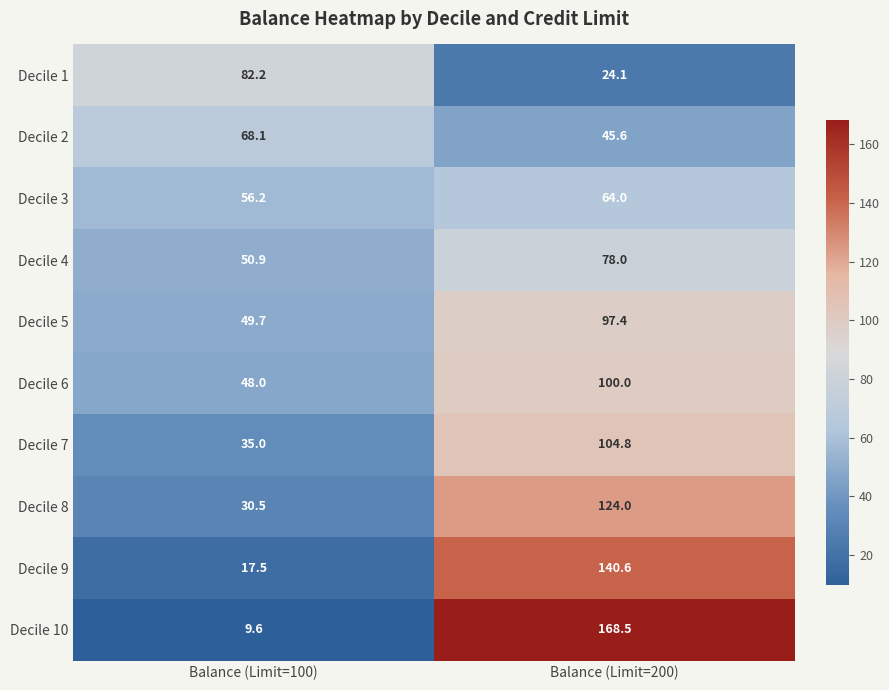

What is the sum of the Decile 2 values at Balance (Limit=200) and Balance (Limit=100)?

113.7